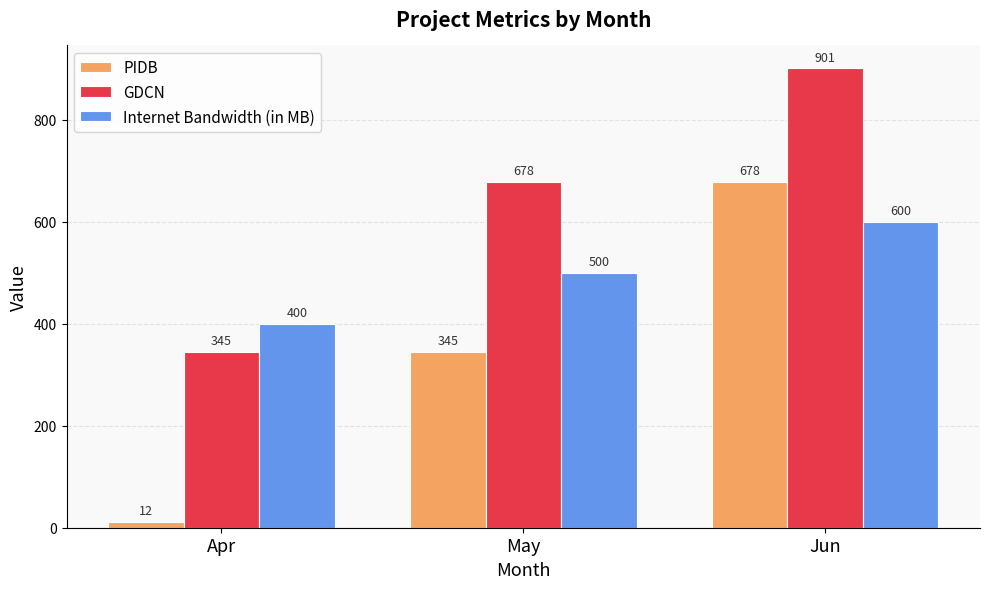

How many PIDB values are between 12 and 678?

3